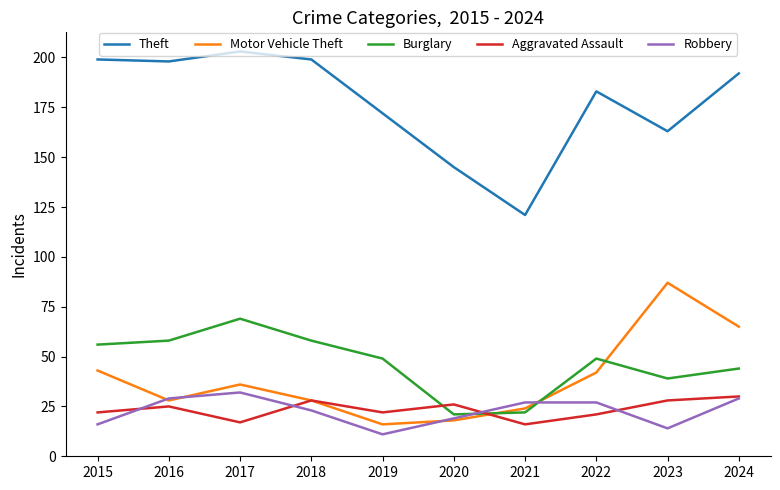

What is the approximate value of Robbery at 2015, to the nearest 10?

20